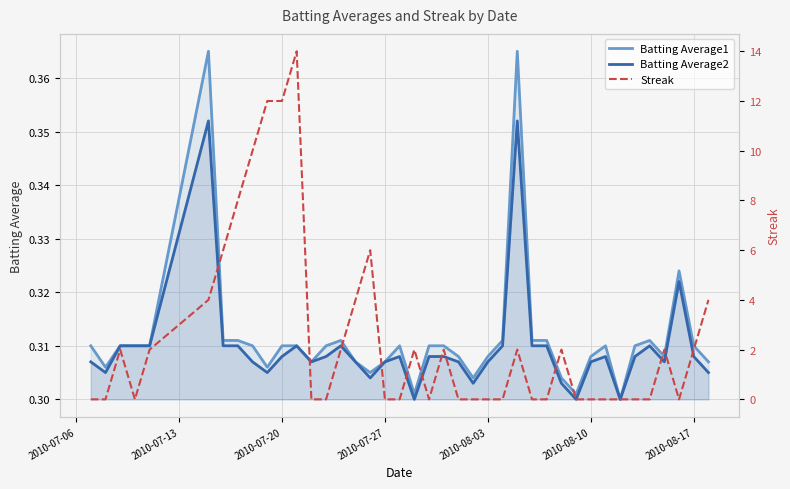

The value of Batting Average2 at 2010-08-03 is 0.1. True or false?

False